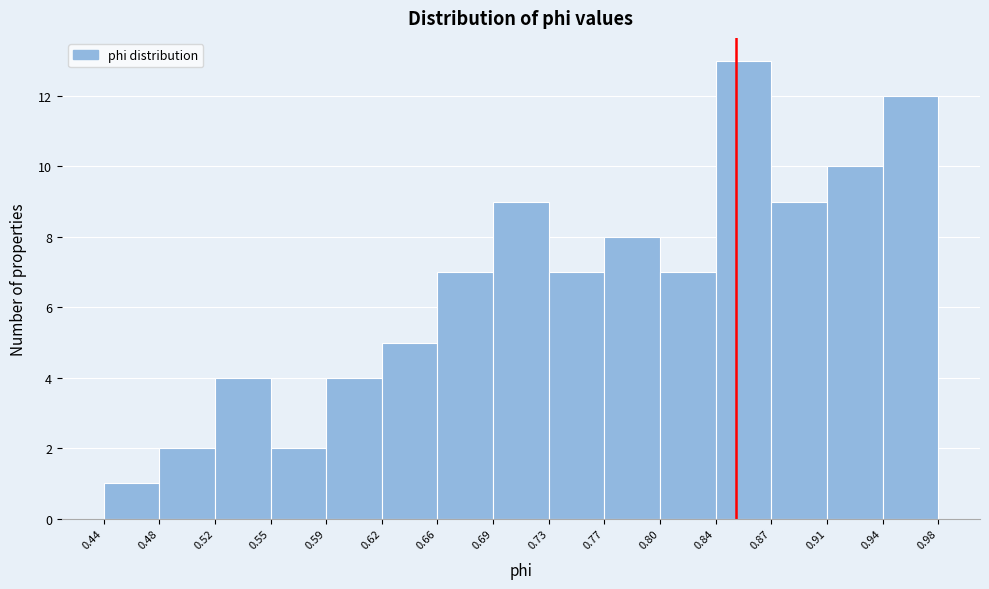

What is the height of the bar covering 0.84 to 0.87 on the x-axis? The values are not printed on the chart, so give them approximately, as read against the axis.

13